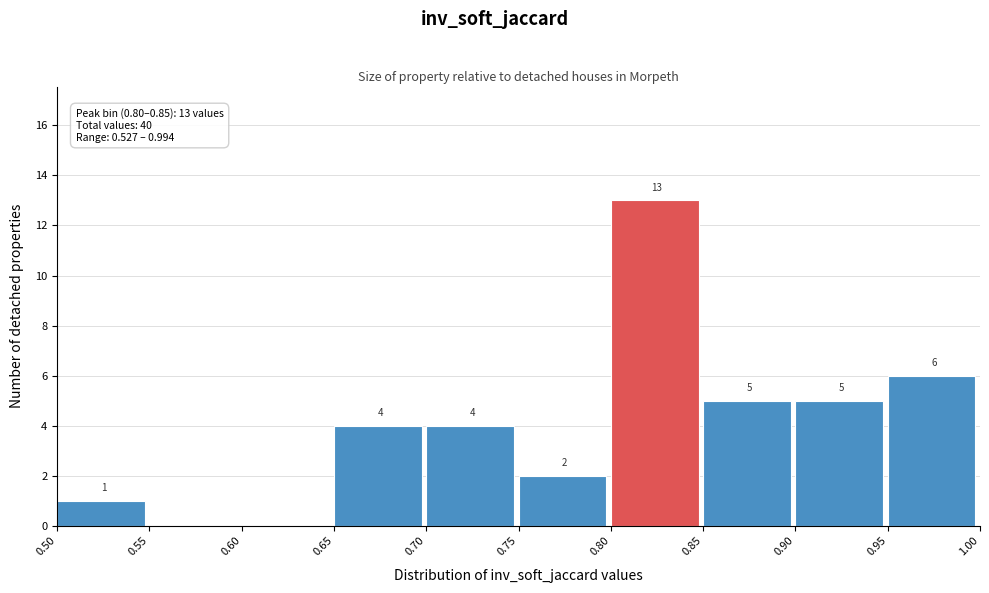

Over which range of the x-axis is the bar tallest?

0.80 to 0.85